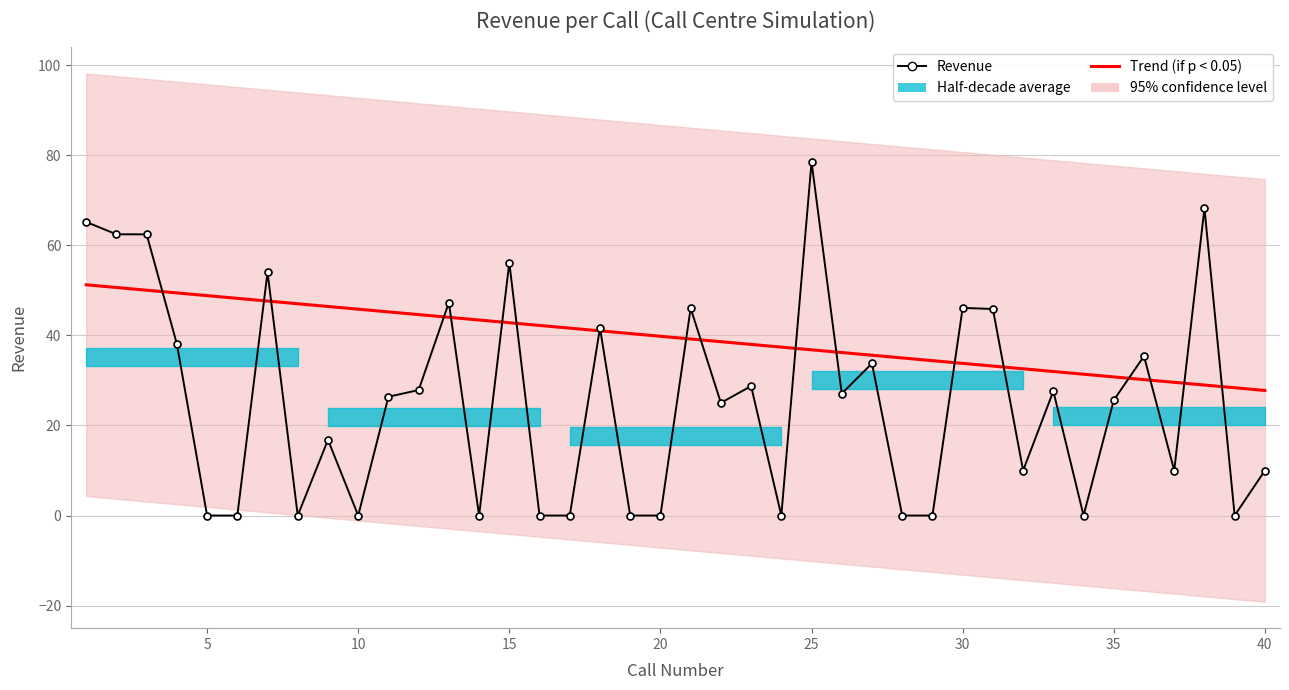

True or false: Trend (if p < 0.05) has more than 0 interior local peaks.

False